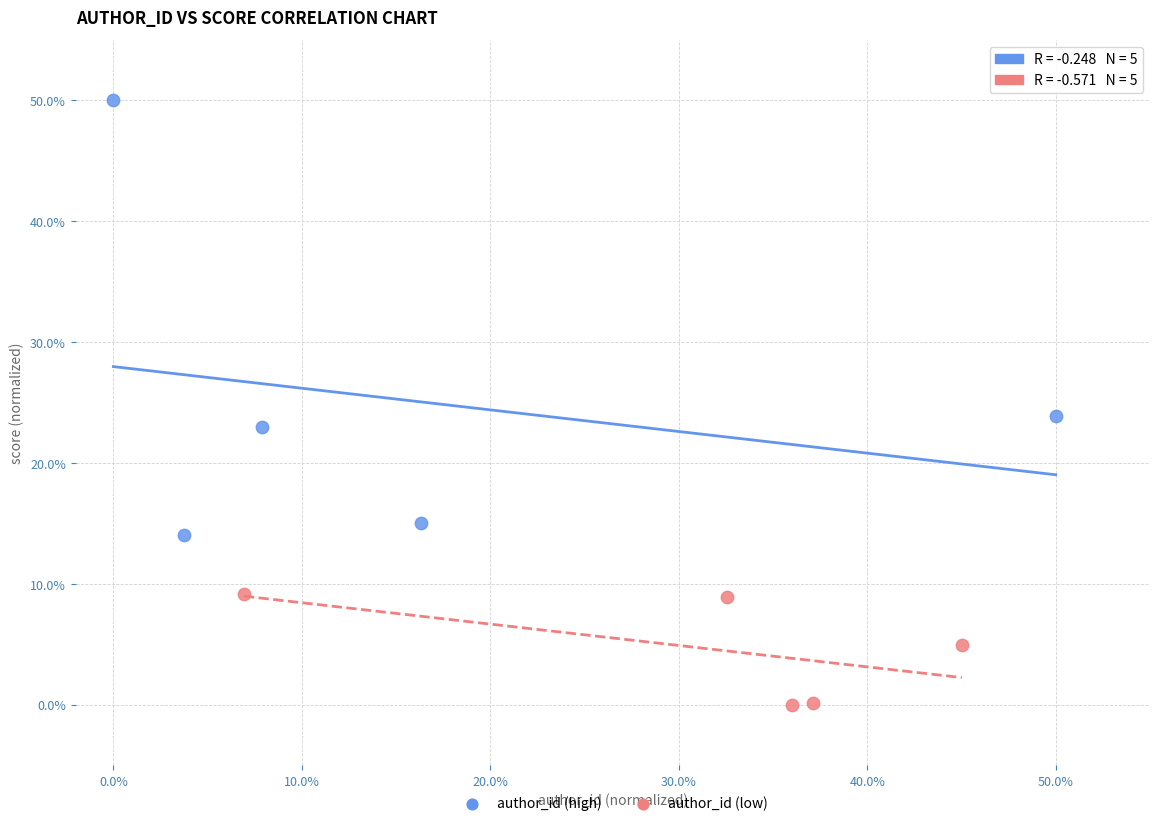

Which series reaches the minimum Y coordinate?

author_id (low)